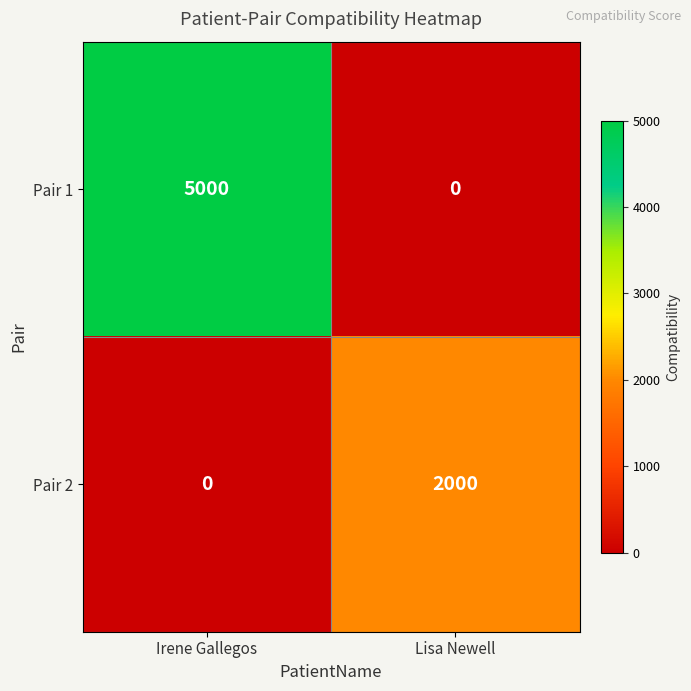

Reading left to right, what are all the values shown in this chart?

Pair 1: Irene Gallegos=5000	Lisa Newell=0
Pair 2: Irene Gallegos=0	Lisa Newell=2000